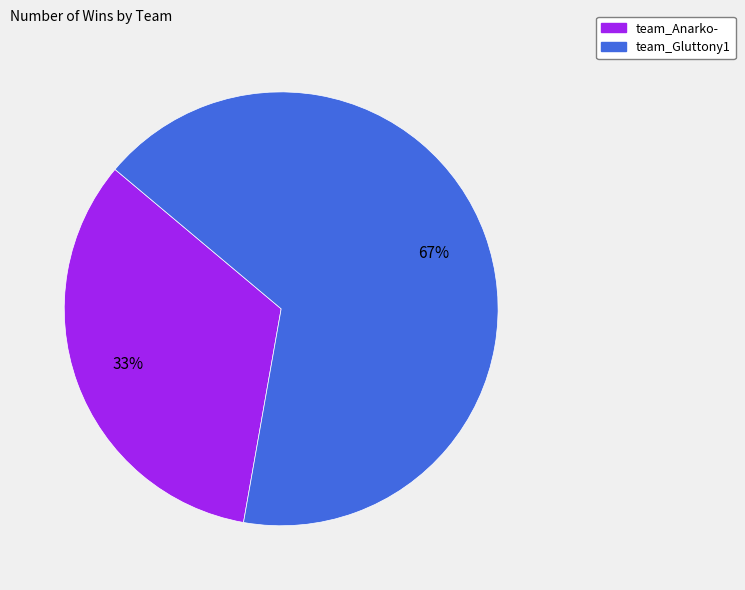

To the nearest percent, what is the average slice percentage?

50%